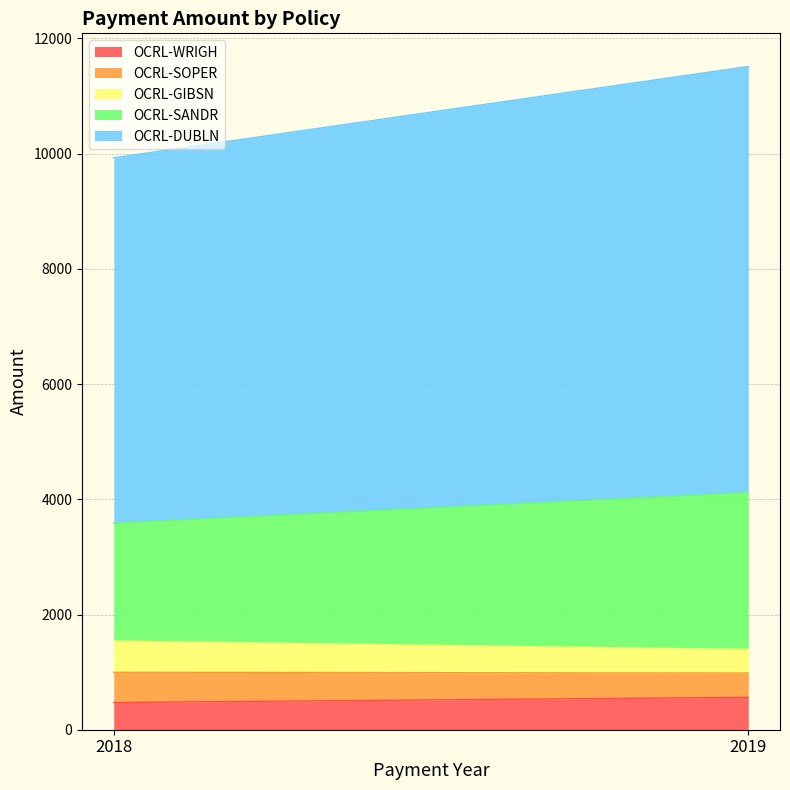

What is the value of the OCRL-SOPER point at the 1st from the left?

524.8